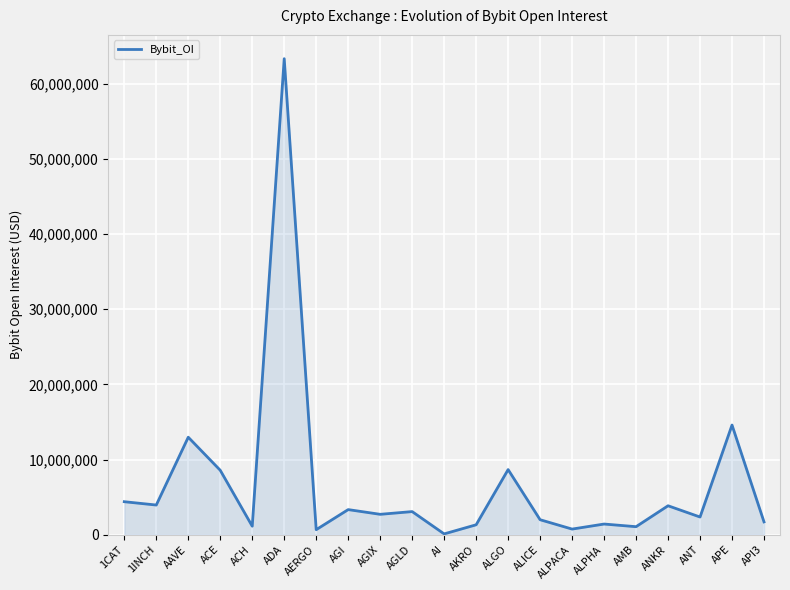

The value at ANKR is 3855261. True or false?

True